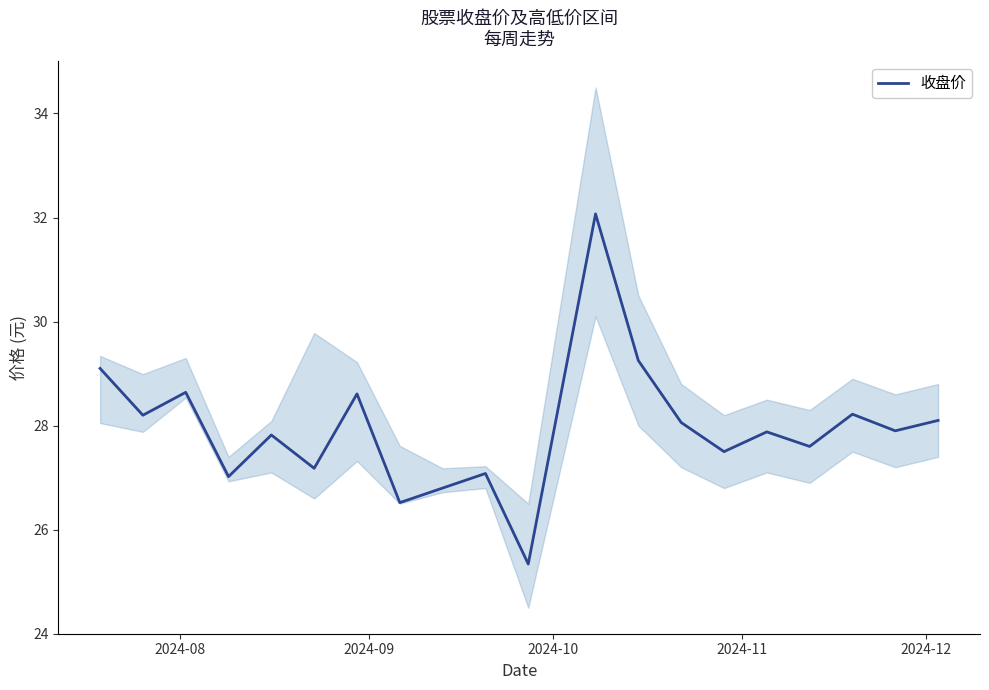

What is the lowest value of the 收盘价 series?

25.3